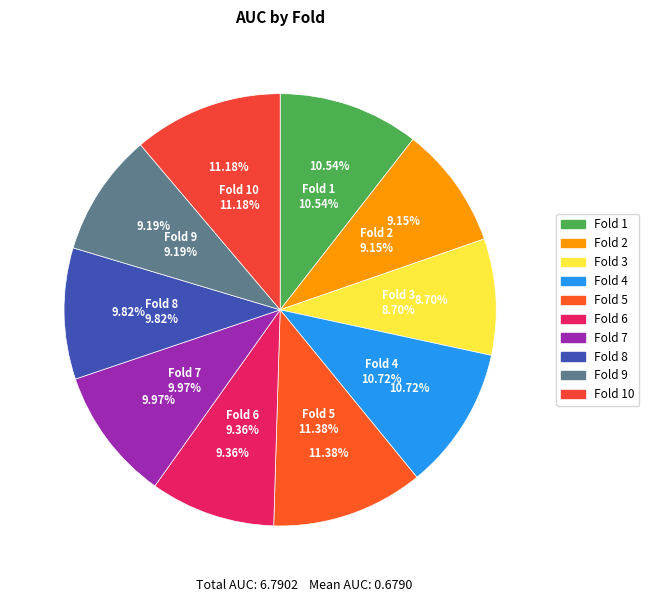

How many segments does this pie chart have?

10